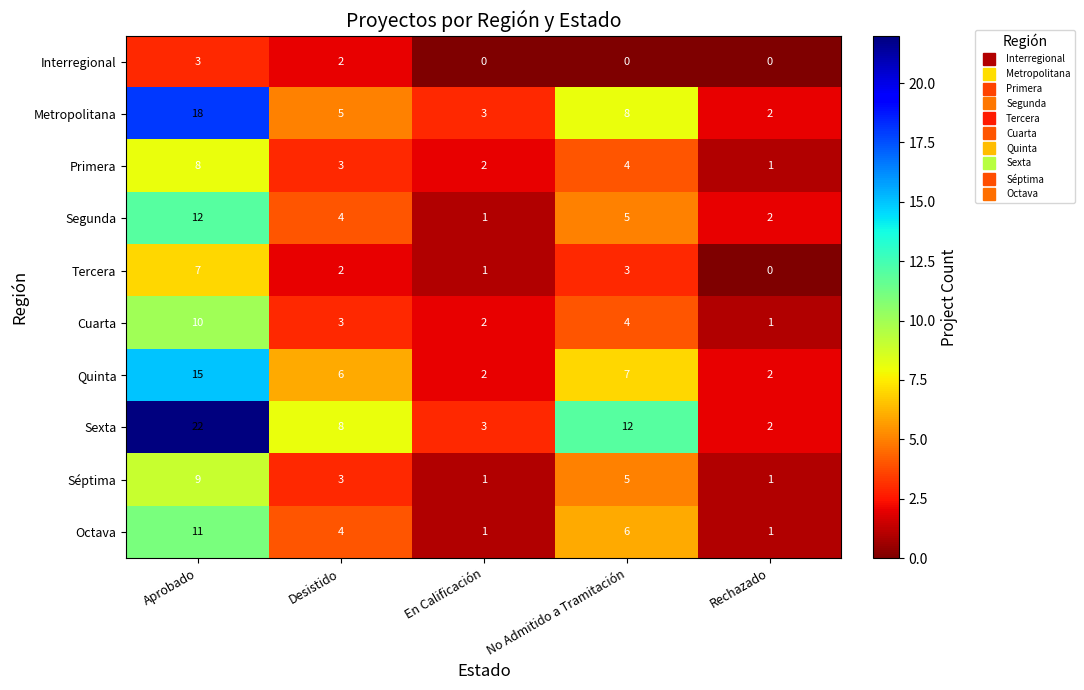

List the series in order of their peak value, lowest first.

Interregional, Tercera, Primera, Séptima, Cuarta, Octava, Segunda, Quinta, Metropolitana, Sexta